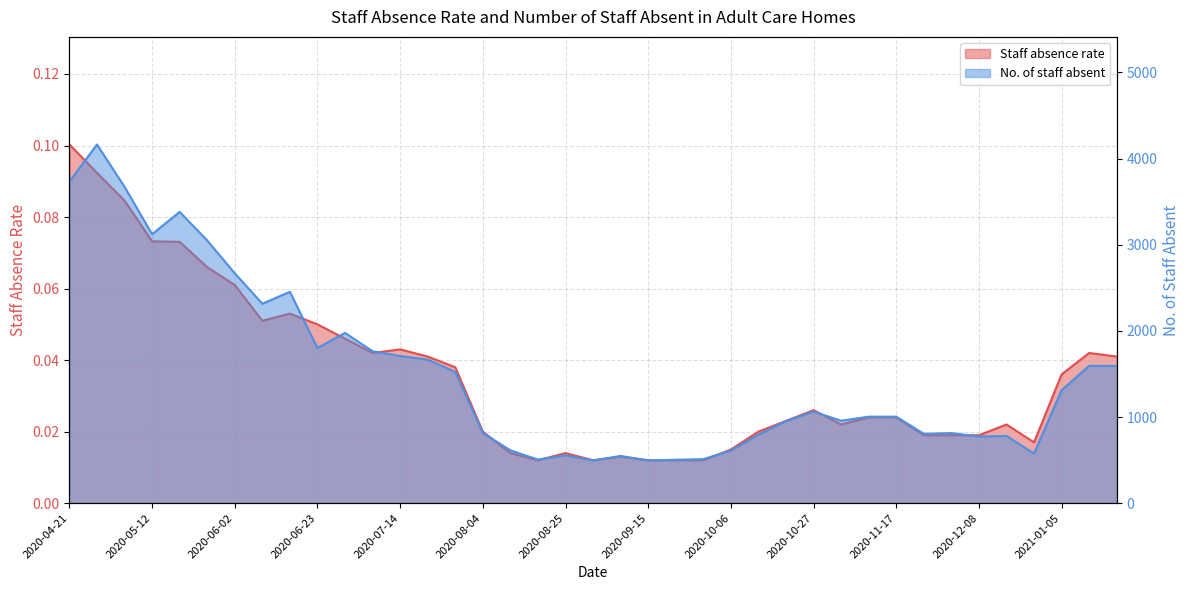

Does the chart display data point markers on the line(s)?

No